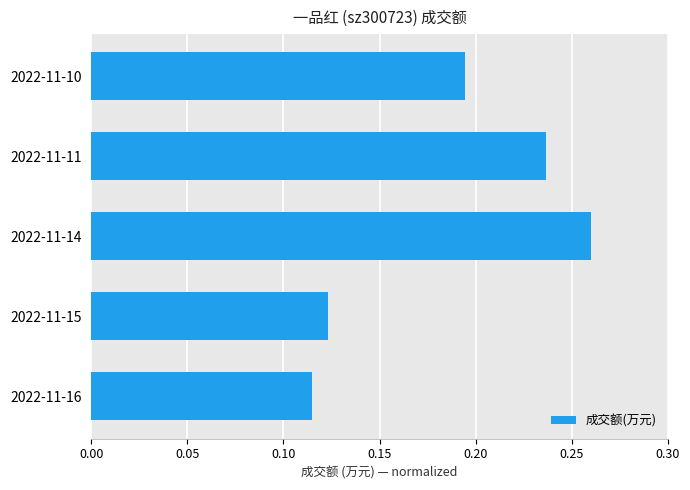

List the labels in order of value, smallest first.

2022-11-16, 2022-11-15, 2022-11-10, 2022-11-11, 2022-11-14